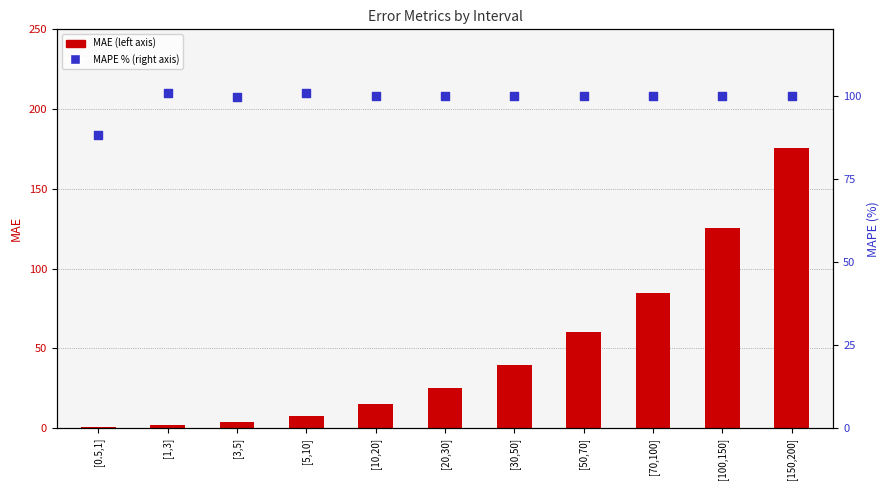

What is the total value across all series at [20,30]?

125.0